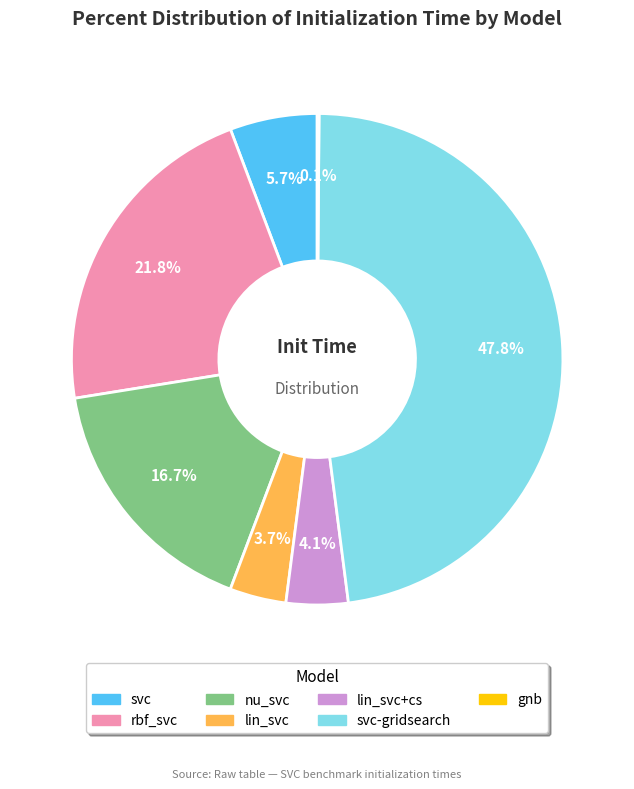

Does any single category account for the majority?

No